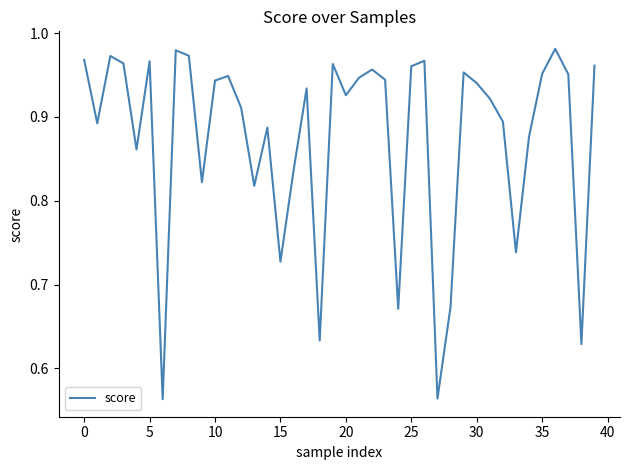

What is the minimum value shown in the chart?

0.6